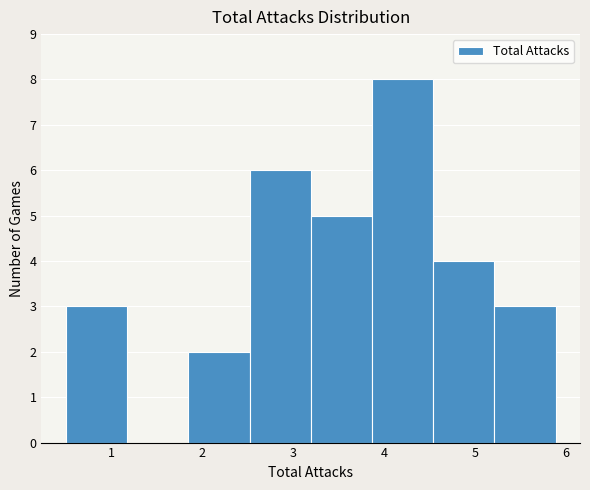

How tall is the bar that spans 3.2 to 3.9 on the x-axis? Neither the bar edges nor the heights are printed on the chart, so give them approximately, as read against the axes.

5